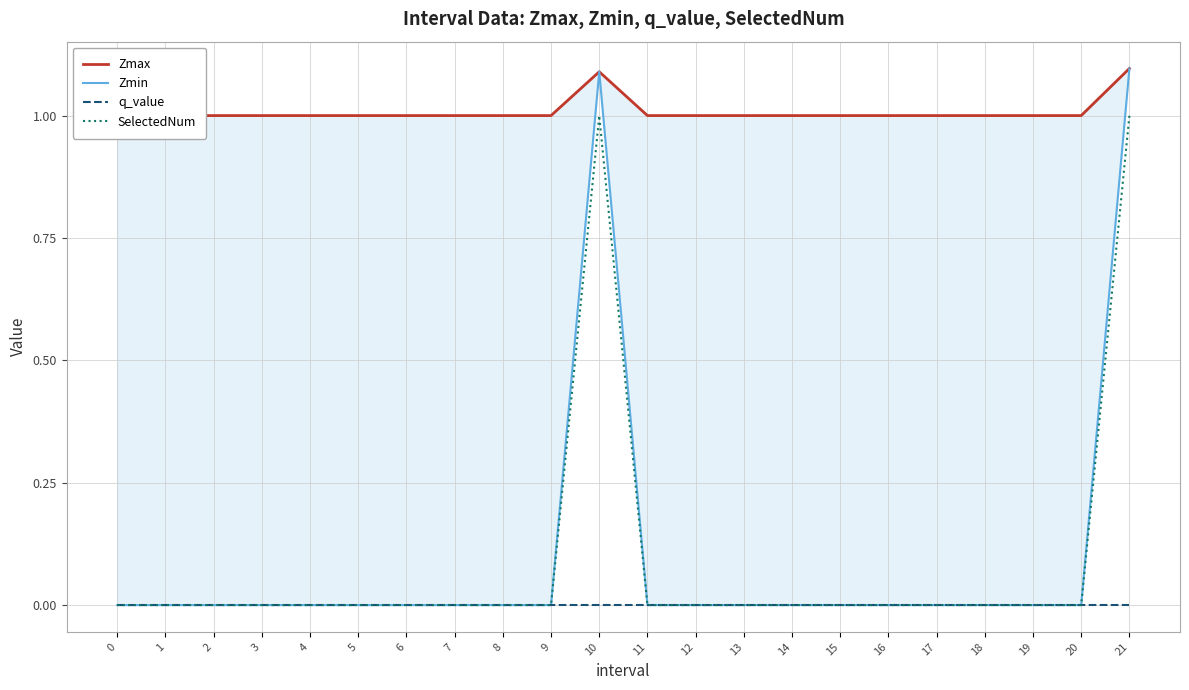

What are all the series names shown in the legend?

Zmax, Zmin, q_value, SelectedNum